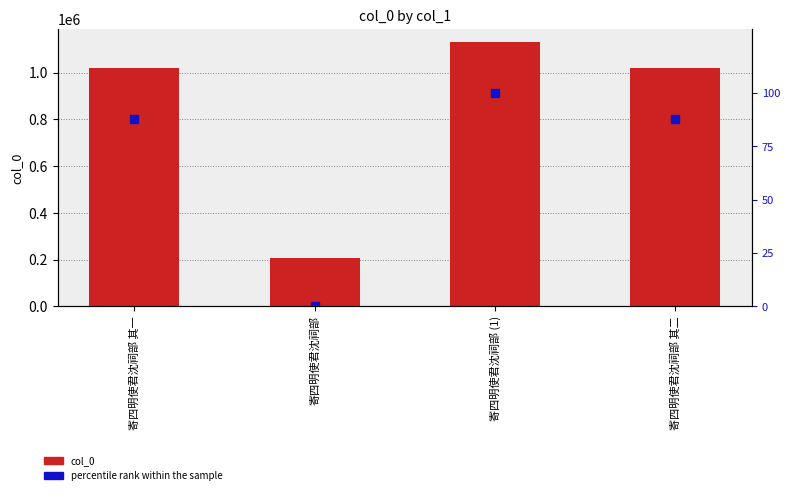

What is the label of the 2nd bar from the left?

寄四明使君沈祠部